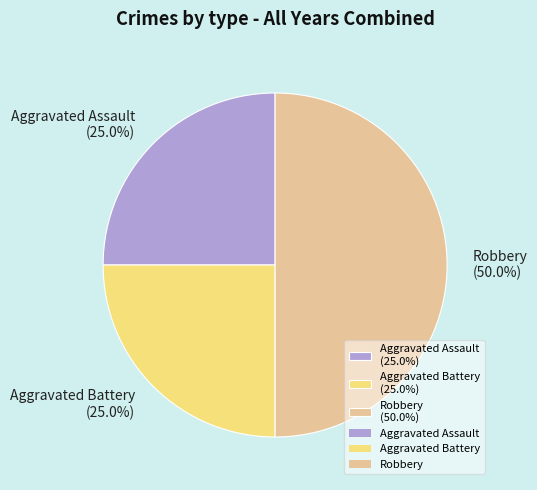

Count the number of slices in the pie.

3